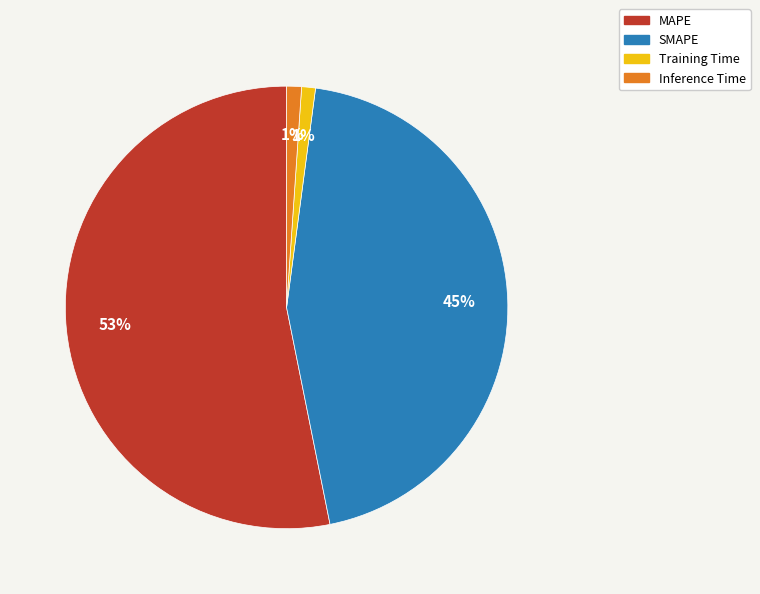

Is the sum of Training Time and Inference Time greater than half?

No